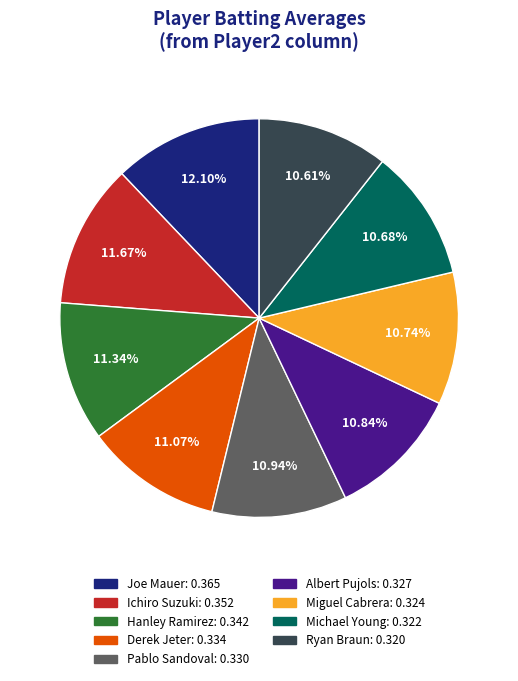

How many segments does this pie chart have?

9